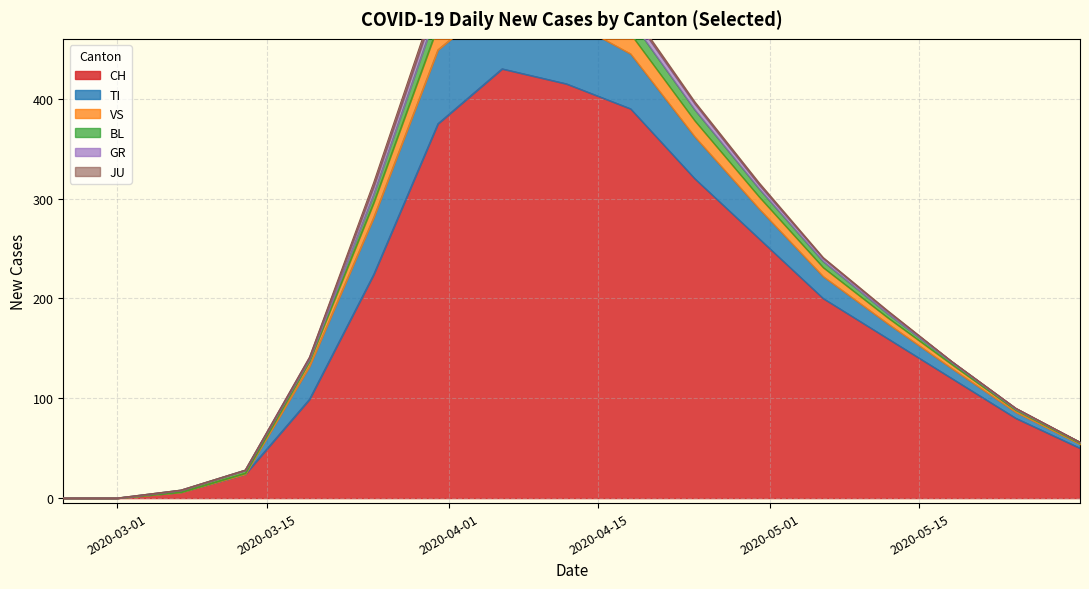

How many distinct data groups are displayed?

6